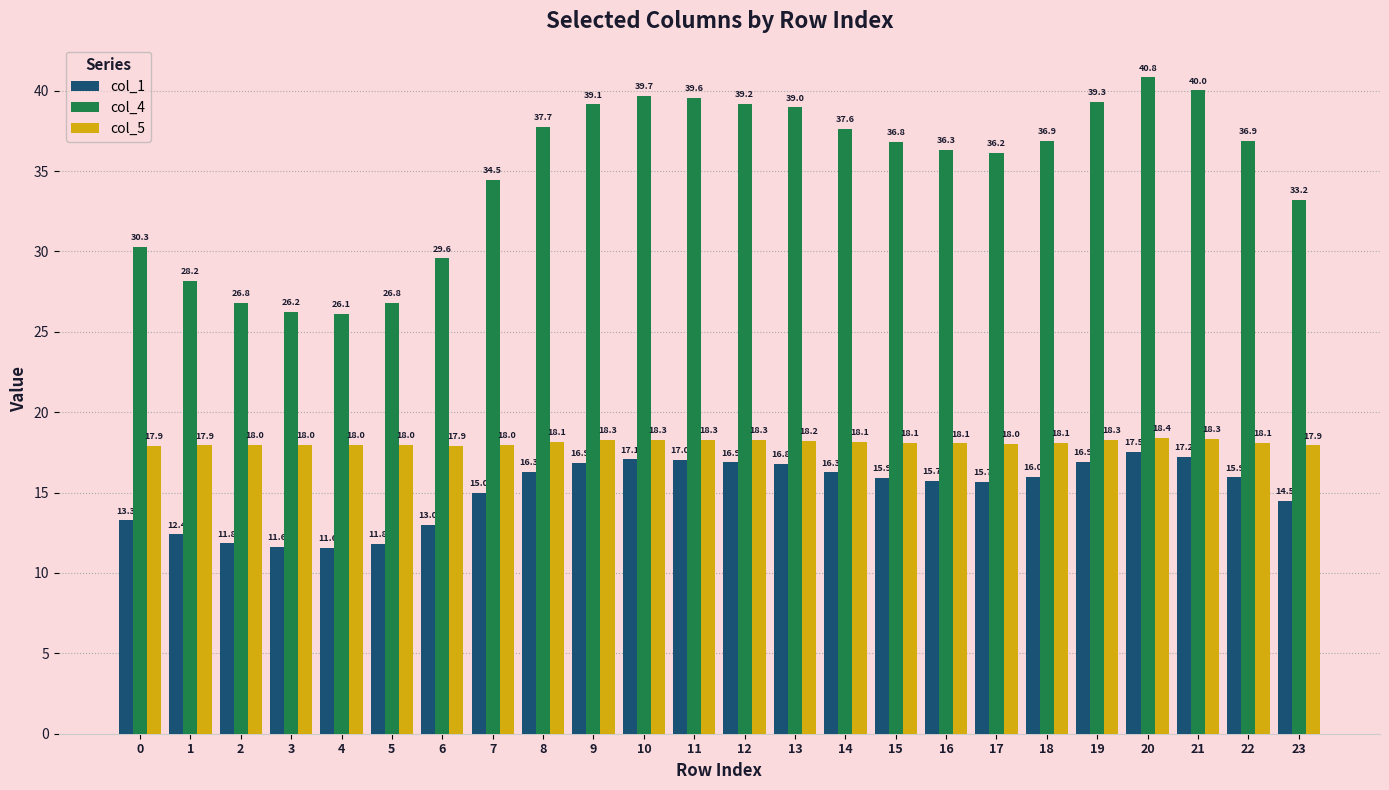

Reading left to right, transcribe all the data shown in this chart.

col_1: 0=13.3	1=12.4	2=11.8	3=11.6	4=11.6	5=11.8	6=13.0	7=15.0	8=16.3	9=16.9	10=17.1	11=17.0	12=16.9	13=16.8	14=16.3	15=15.9	16=15.7	17=15.7	18=16.0	19=16.9	20=17.5	21=17.2	22=15.9	23=14.5
col_4: 0=30.3	1=28.2	2=26.8	3=26.2	4=26.1	5=26.8	6=29.6	7=34.5	8=37.7	9=39.1	10=39.7	11=39.6	12=39.2	13=39.0	14=37.6	15=36.8	16=36.3	17=36.2	18=36.9	19=39.3	20=40.8	21=40.0	22=36.9	23=33.2
col_5: 0=17.9	1=17.9	2=18.0	3=18.0	4=18.0	5=18.0	6=17.9	7=18.0	8=18.1	9=18.3	10=18.3	11=18.3	12=18.3	13=18.2	14=18.1	15=18.1	16=18.1	17=18.0	18=18.1	19=18.3	20=18.4	21=18.3	22=18.1	23=17.9